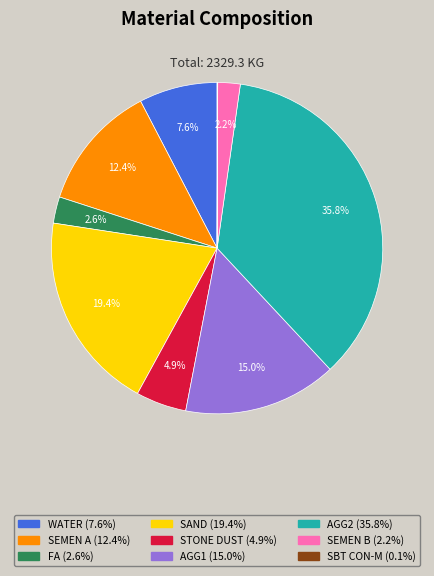

True or false: SEMEN A accounts for 5% of the total.

False